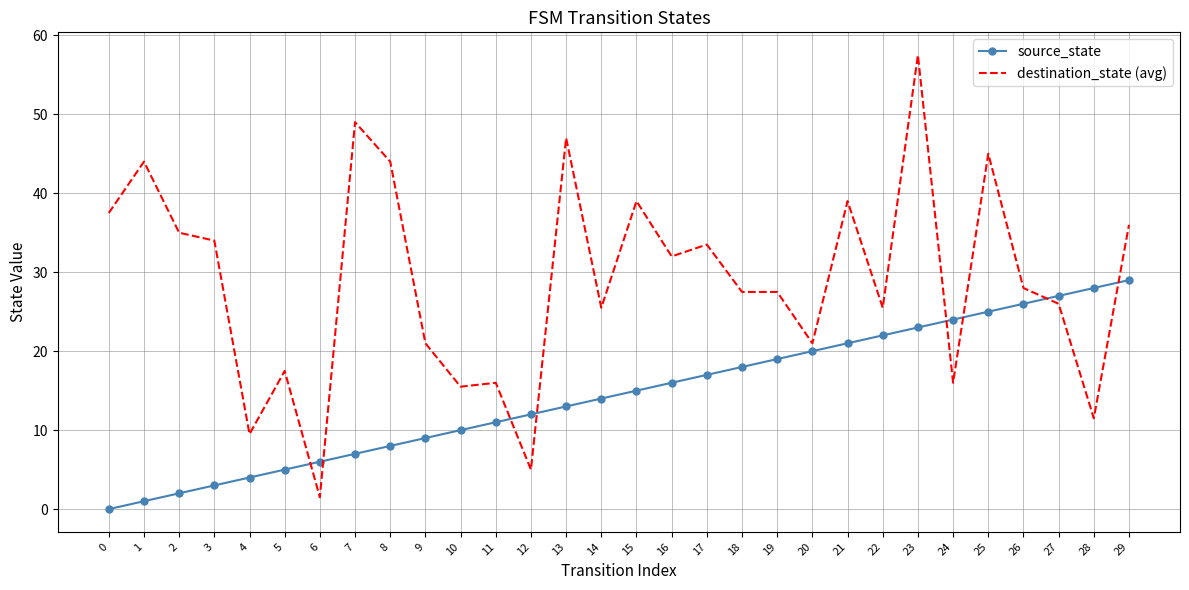

At which category is the sum across all series the highest?

23